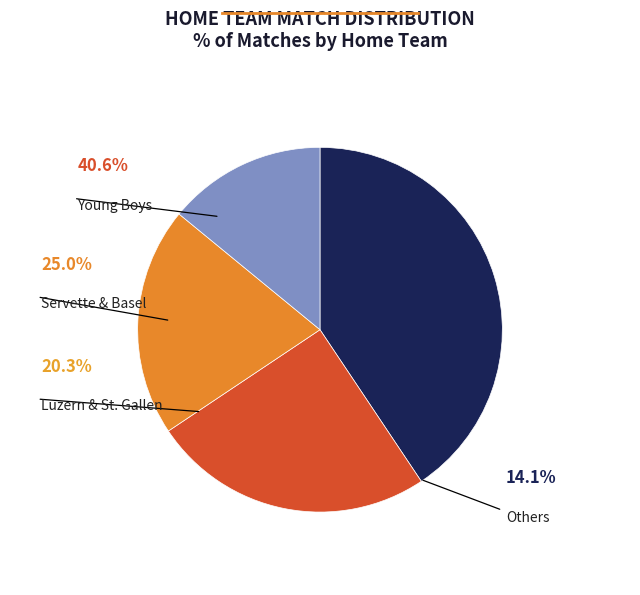

Do Young Boys and Luzern together represent more than half of the pie?

No